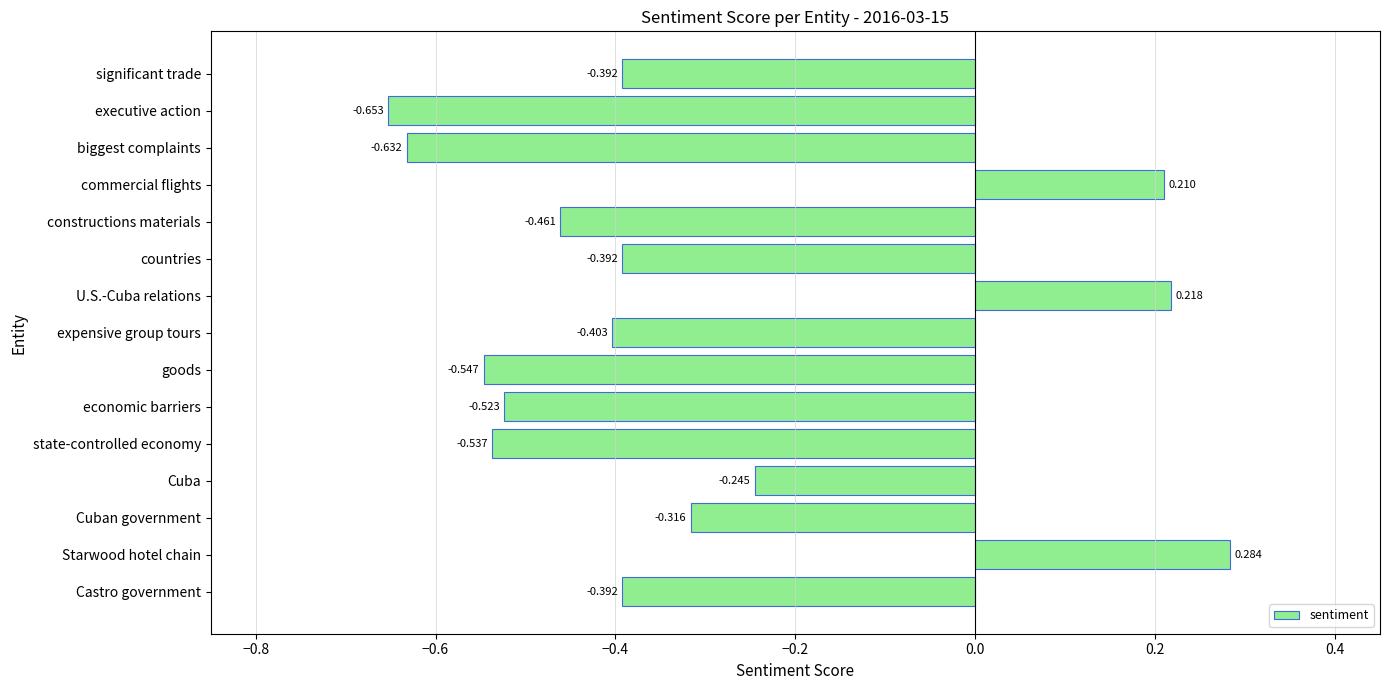

Which category has the lowest value across all series?

executive action